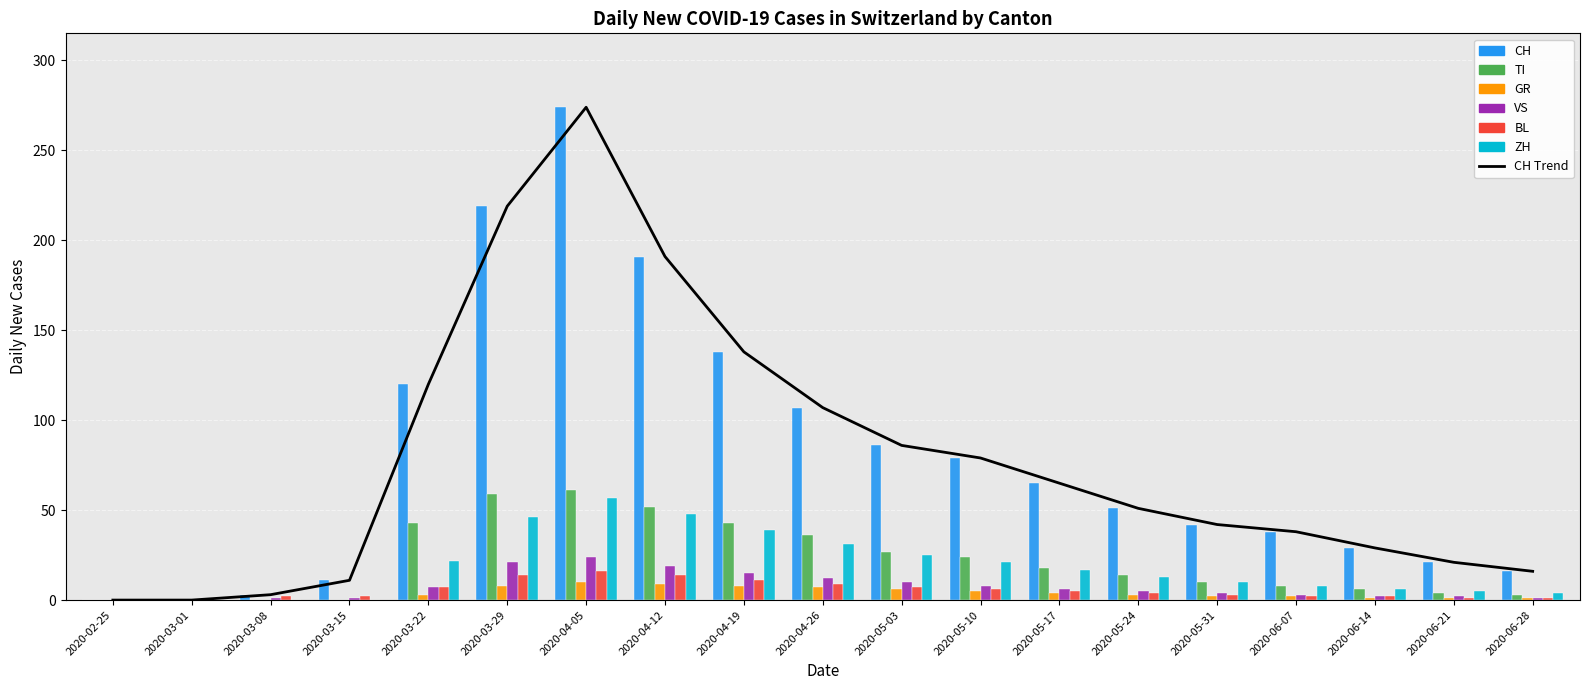

Reading right to left, transcribe all the data shown in this chart.

CH: 2020-06-28=16	2020-06-21=21	2020-06-14=29	2020-06-07=38	2020-05-31=42	2020-05-24=51	2020-05-17=65	2020-05-10=79	2020-05-03=86	2020-04-26=107	2020-04-19=138	2020-04-12=191	2020-04-05=274	2020-03-29=219	2020-03-22=120	2020-03-15=11	2020-03-08=3	2020-03-01=0	2020-02-25=0
TI: 2020-06-28=3	2020-06-21=4	2020-06-14=6	2020-06-07=8	2020-05-31=10	2020-05-24=14	2020-05-17=18	2020-05-10=24	2020-05-03=27	2020-04-26=36	2020-04-19=43	2020-04-12=52	2020-04-05=61	2020-03-29=59	2020-03-22=43	2020-03-15=0	2020-03-08=0	2020-03-01=0	2020-02-25=0
GR: 2020-06-28=1	2020-06-21=1	2020-06-14=1	2020-06-07=2	2020-05-31=2	2020-05-24=3	2020-05-17=4	2020-05-10=5	2020-05-03=6	2020-04-26=7	2020-04-19=8	2020-04-12=9	2020-04-05=10	2020-03-29=8	2020-03-22=3	2020-03-15=0	2020-03-08=0	2020-03-01=0	2020-02-25=0
VS: 2020-06-28=1	2020-06-21=2	2020-06-14=2	2020-06-07=3	2020-05-31=4	2020-05-24=5	2020-05-17=6	2020-05-10=8	2020-05-03=10	2020-04-26=12	2020-04-19=15	2020-04-12=19	2020-04-05=24	2020-03-29=21	2020-03-22=7	2020-03-15=1	2020-03-08=1	2020-03-01=0	2020-02-25=0
BL: 2020-06-28=1	2020-06-21=1	2020-06-14=2	2020-06-07=2	2020-05-31=3	2020-05-24=4	2020-05-17=5	2020-05-10=6	2020-05-03=7	2020-04-26=9	2020-04-19=11	2020-04-12=14	2020-04-05=16	2020-03-29=14	2020-03-22=7	2020-03-15=2	2020-03-08=2	2020-03-01=0	2020-02-25=0
ZH: 2020-06-28=4	2020-06-21=5	2020-06-14=6	2020-06-07=8	2020-05-31=10	2020-05-24=13	2020-05-17=17	2020-05-10=21	2020-05-03=25	2020-04-26=31	2020-04-19=39	2020-04-12=48	2020-04-05=57	2020-03-29=46	2020-03-22=22	2020-03-15=0	2020-03-08=0	2020-03-01=0	2020-02-25=0